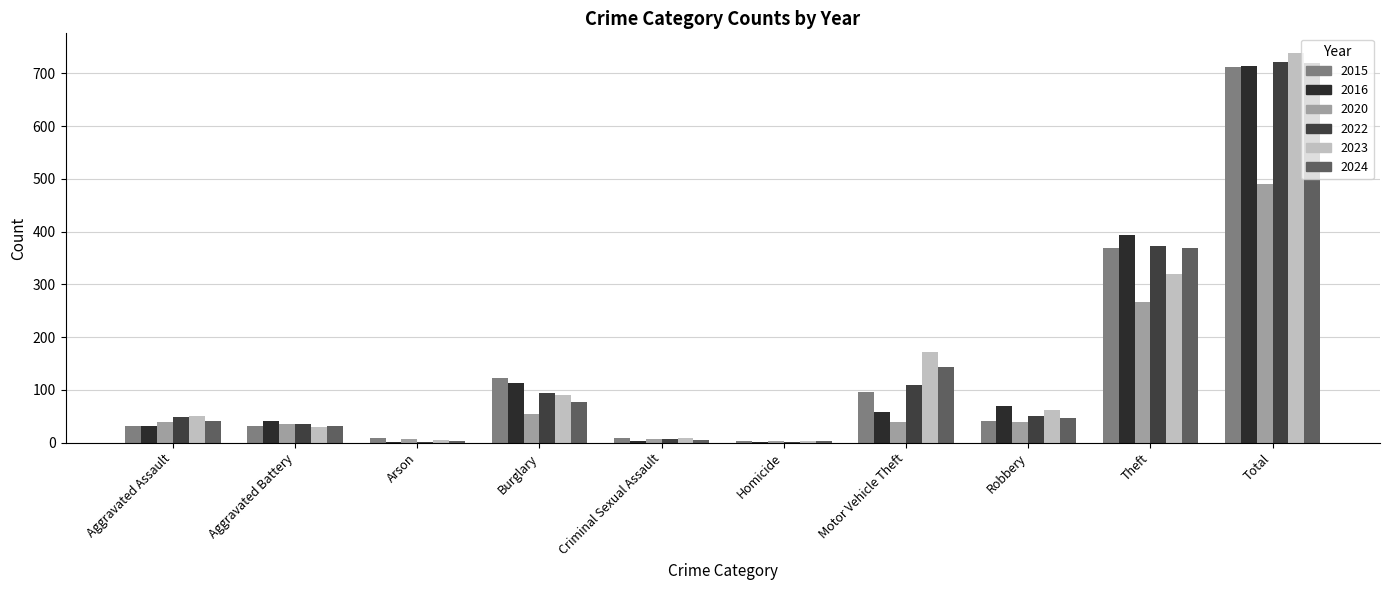

How many distinct data groups are displayed?

6